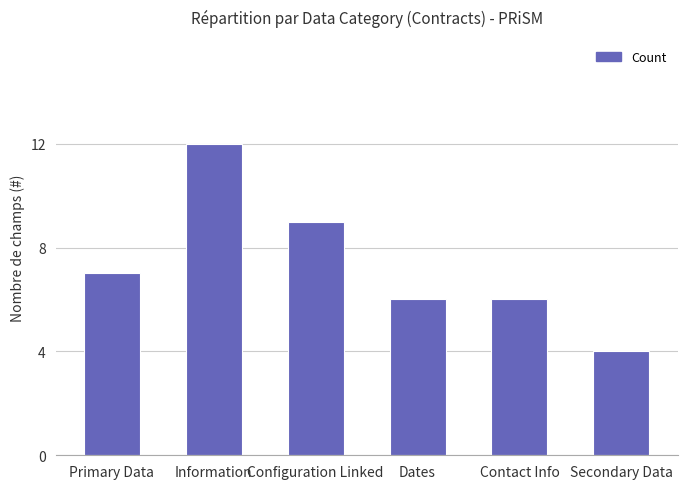

What is the sum of the values at Information and Secondary Data?

16